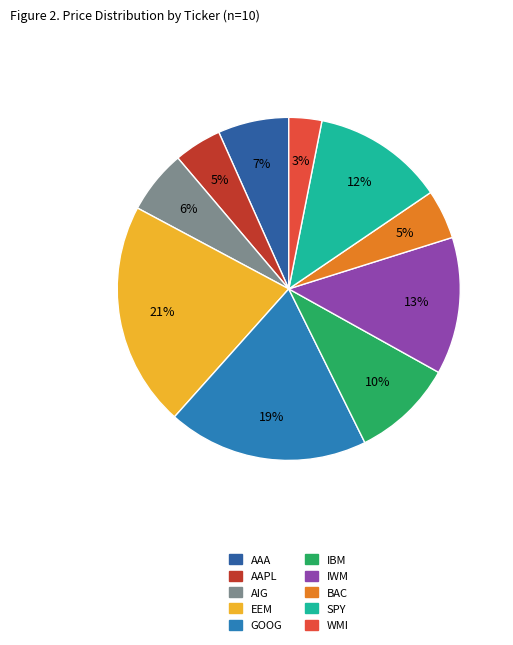

Approximately how many times larger is the value at AIG compared to IWM?

0.5